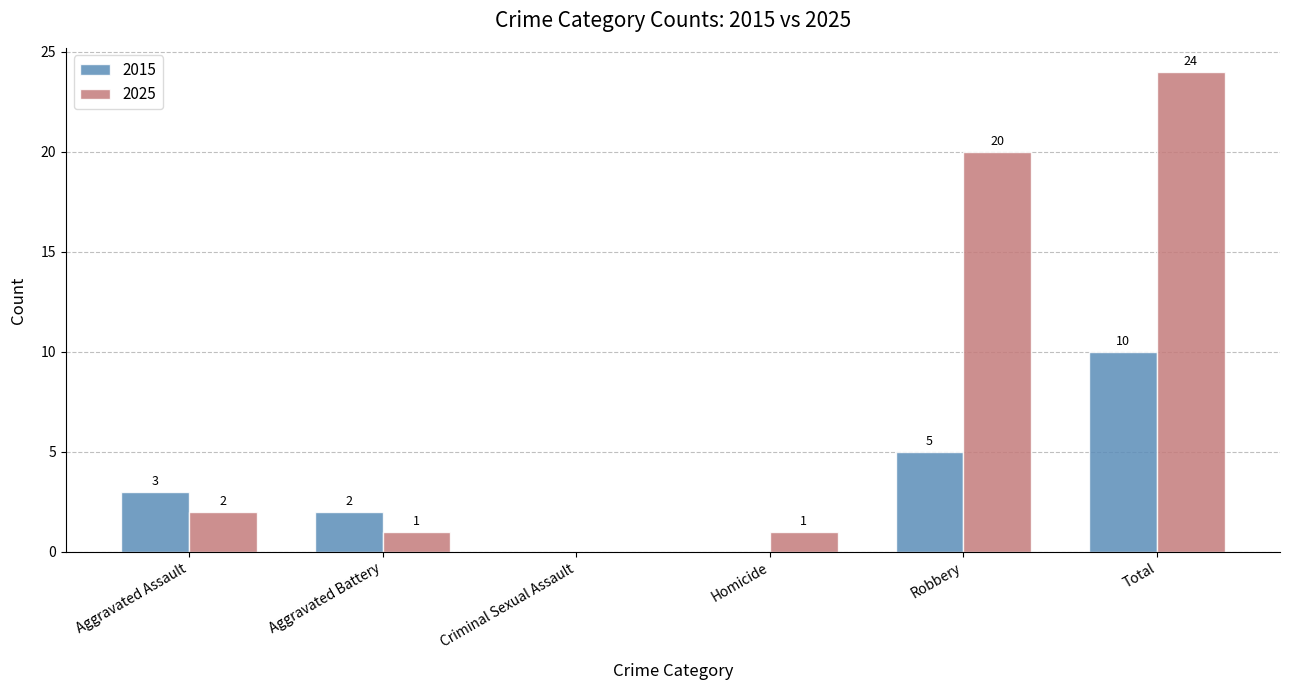

Where is 2015 nearest to the value 5?

Robbery